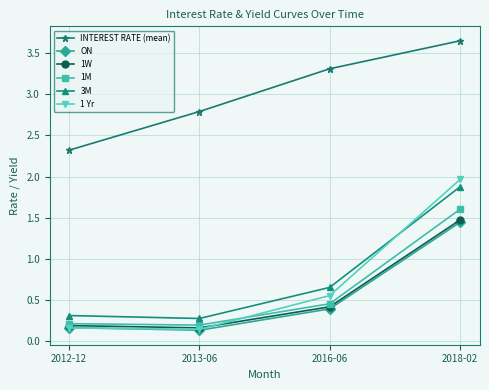

True or false: 1M has a value of 0.8 at 2016-06.

False